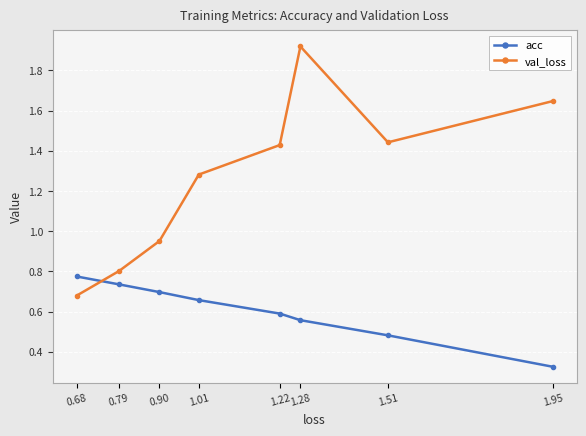

What is the difference between the second highest and second lowest values in the val_loss series?

0.8